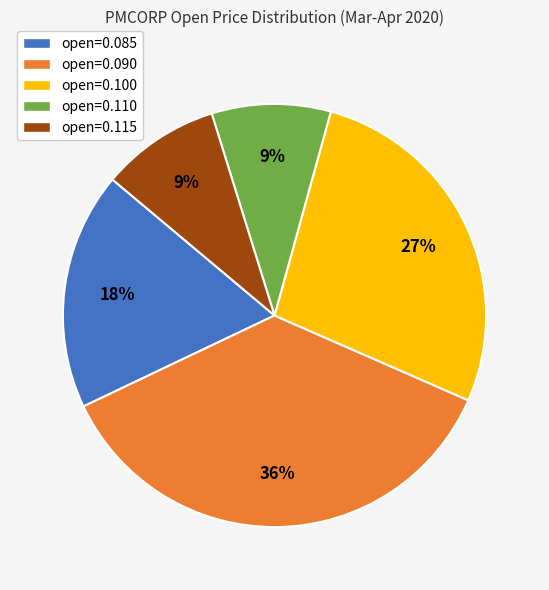

Count the number of slices in the pie.

5